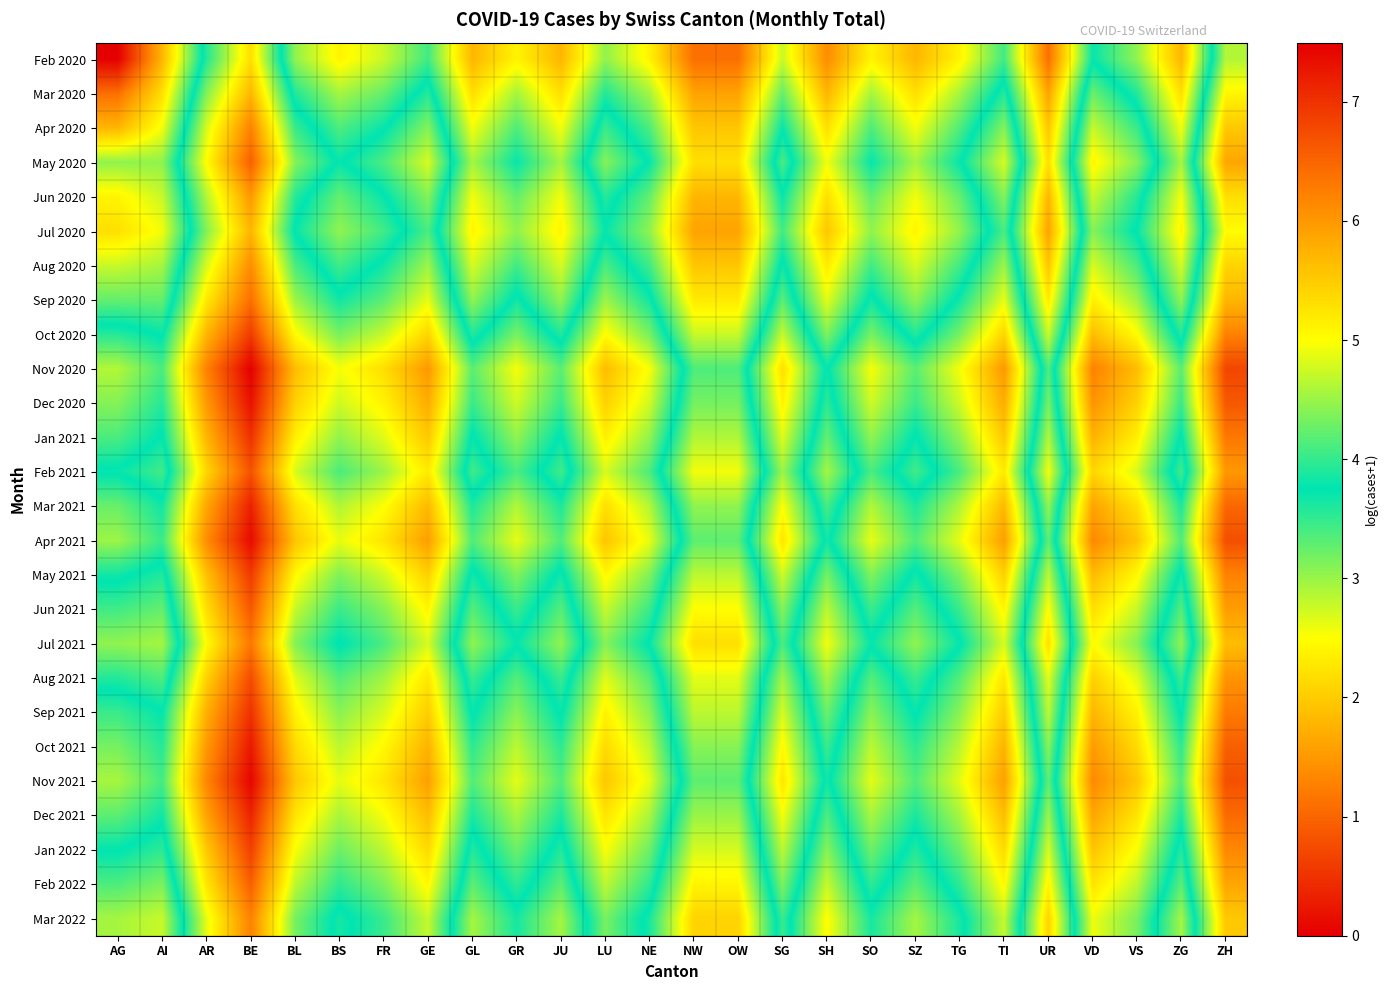

Rank the series at FR from lowest to highest value.

Feb 2020, Mar 2020, Jul 2020, Apr 2020, Jun 2020, Aug 2020, Mar 2022, May 2020, Jul 2021, Sep 2020, Feb 2022, Jun 2021, Feb 2021, Aug 2021, Jan 2022, Oct 2020, May 2021, Sep 2021, Jan 2021, Dec 2021, Mar 2021, Oct 2021, Dec 2020, Nov 2021, Apr 2021, Nov 2020